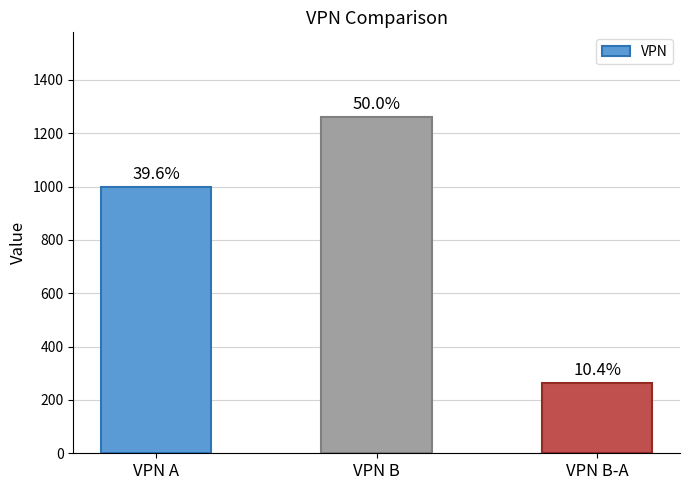

What is the approximate value at VPN A?

1000.0